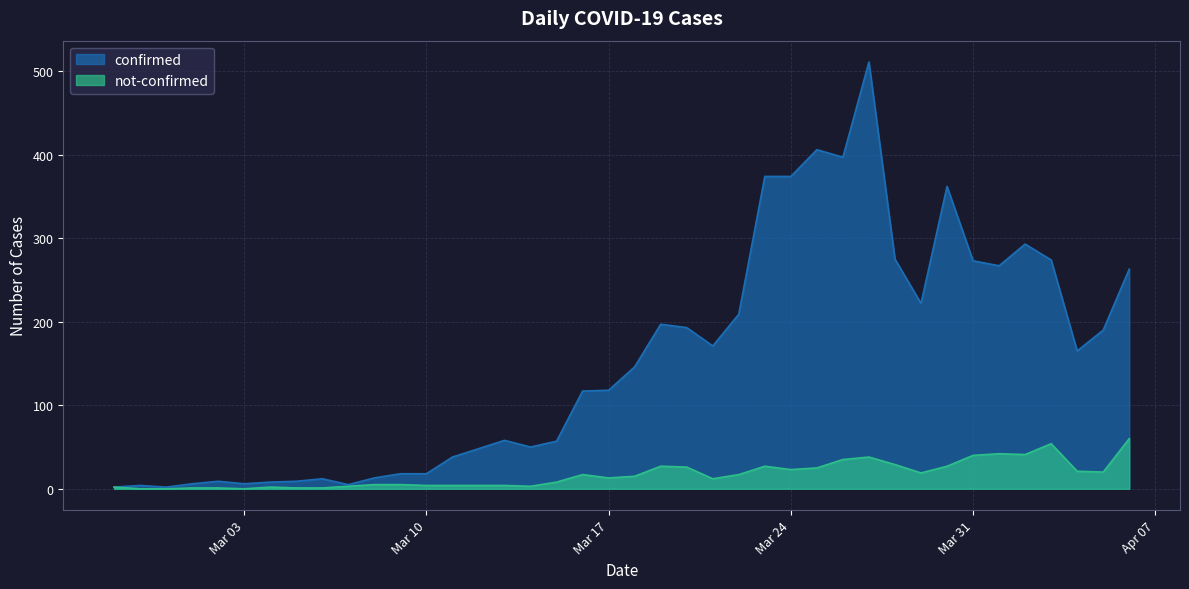

List the series in order of their peak value, lowest first.

not-confirmed, confirmed